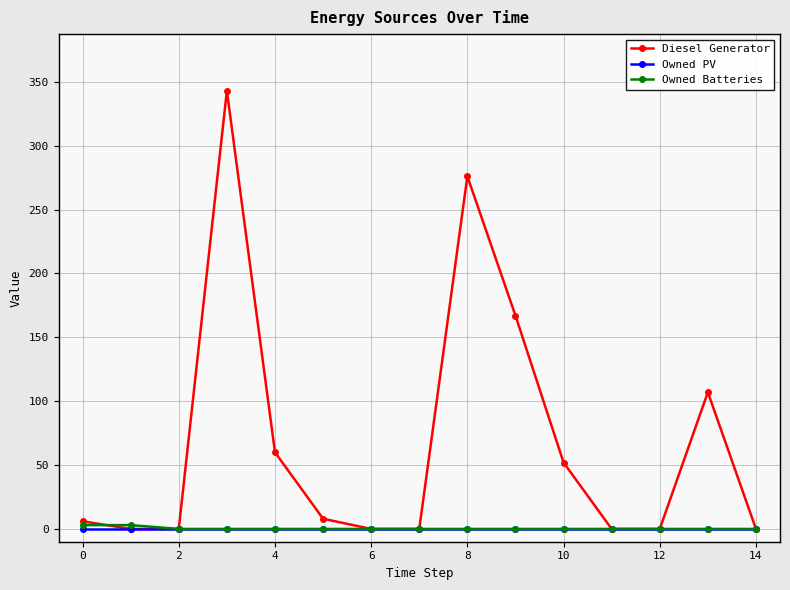

At how many categories does at least one series exceed 87?

4